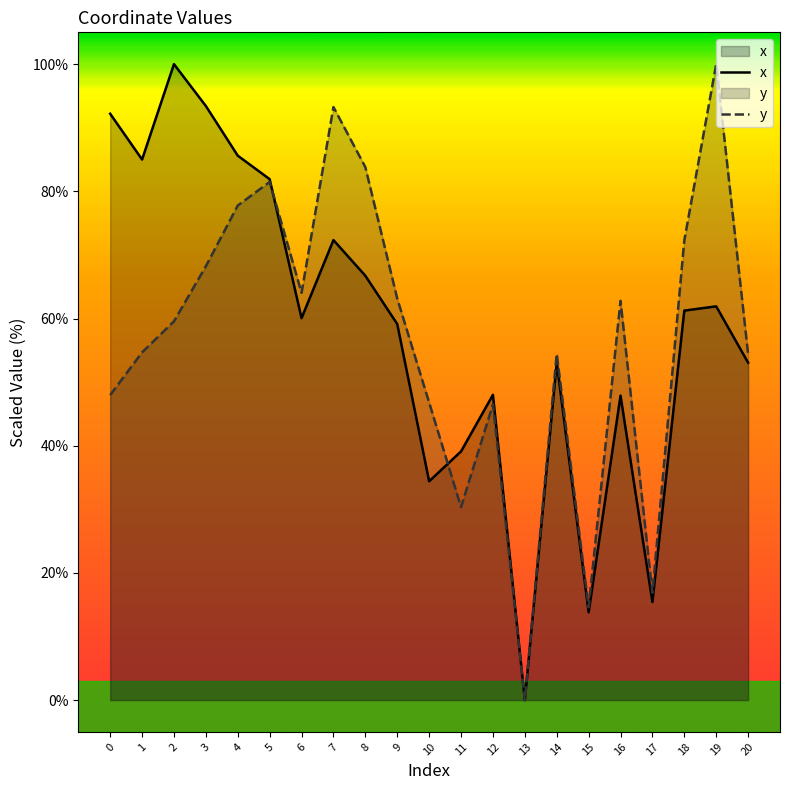

How many interior local valleys does the y series have?

5